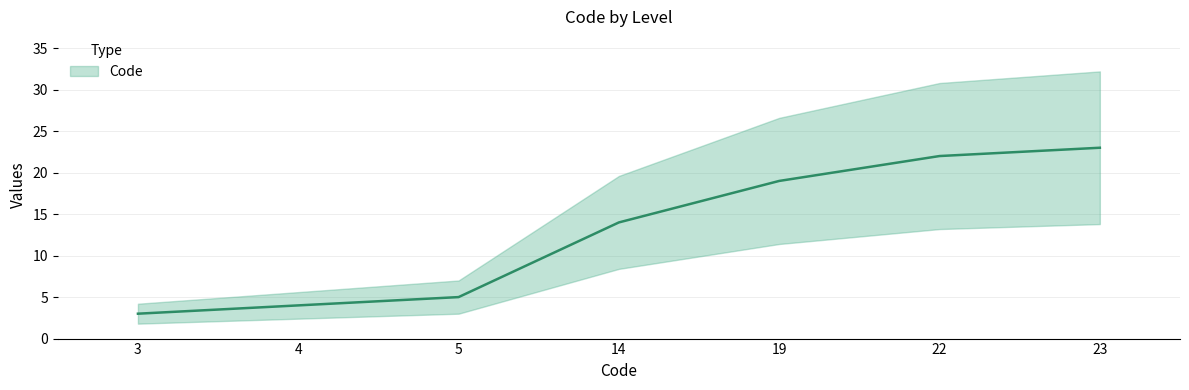

Reading left to right, extract all data points from this chart.

3=3	4=4	5=5	14=14	19=19	22=22	23=23